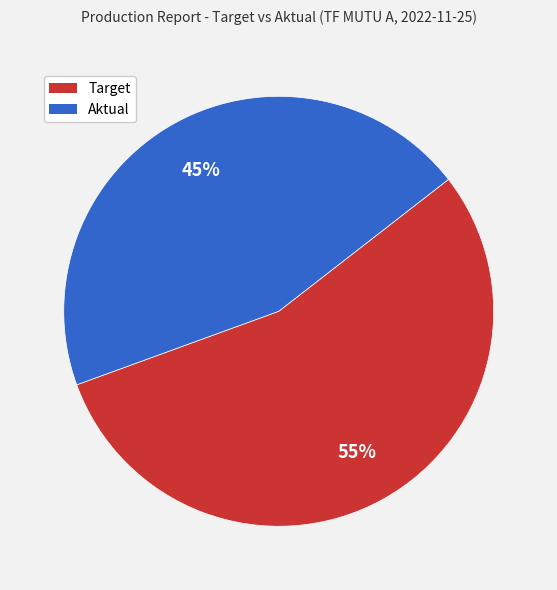

Which slice is the smallest?

Aktual